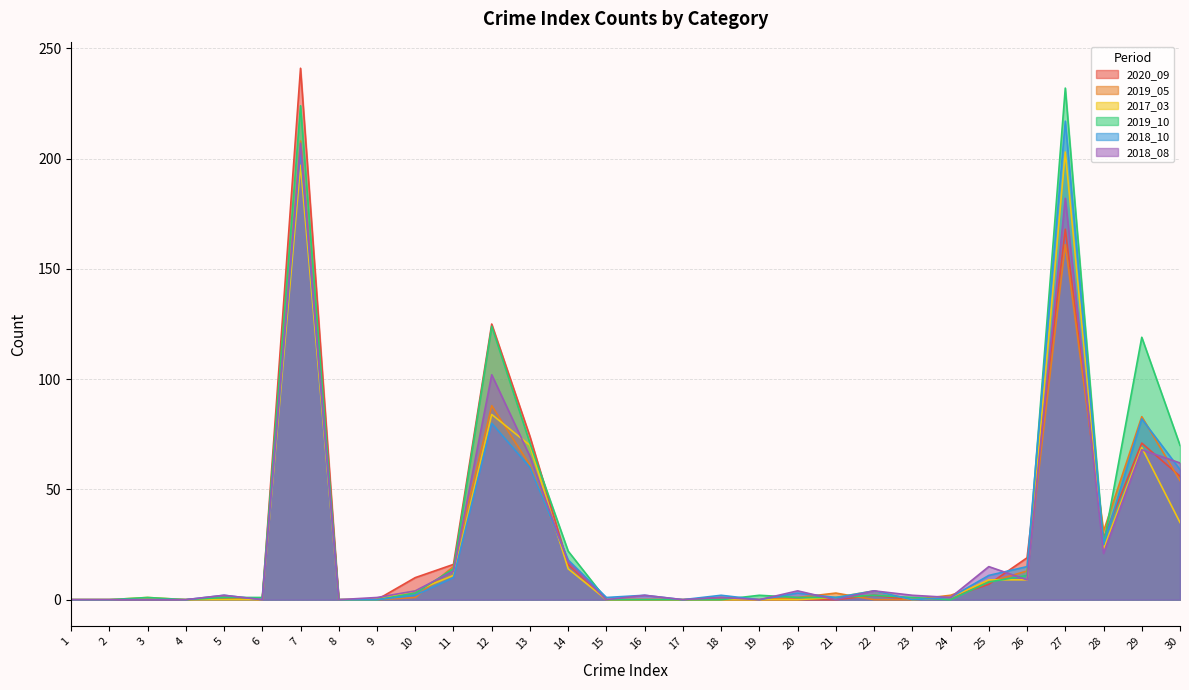

Is it true that 2020_09 equals 0 at 3?

True